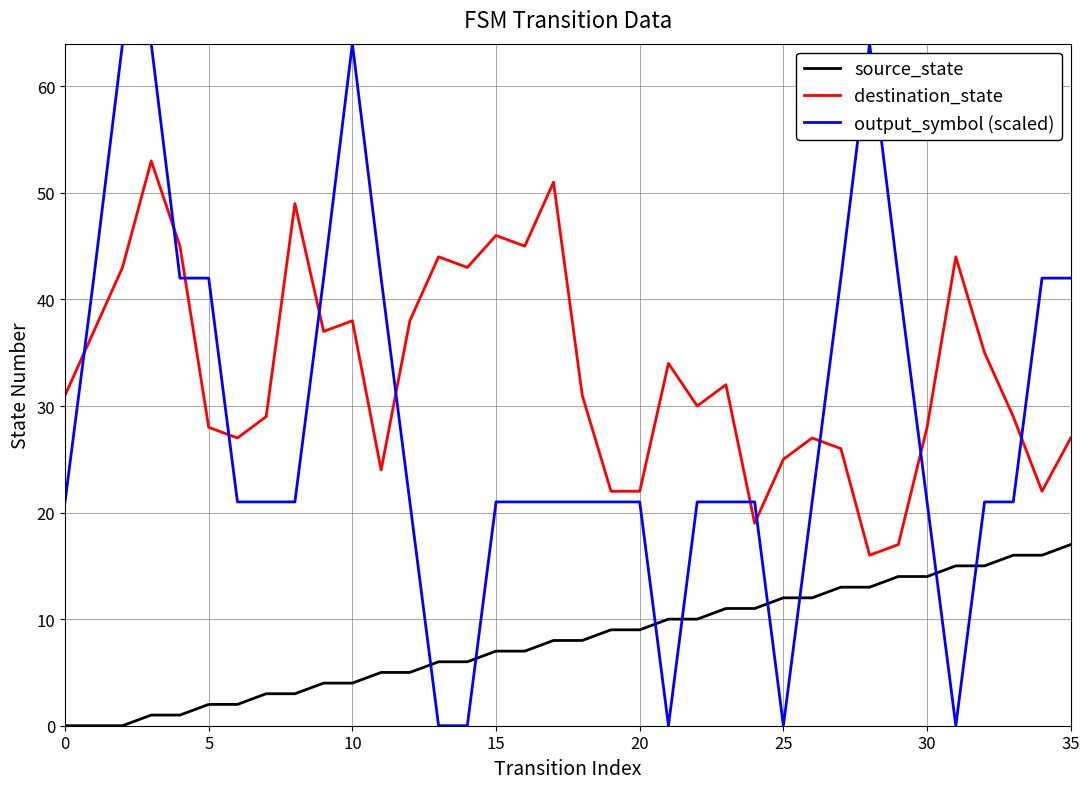

Which series has the widest spread of values?

output_symbol (scaled)